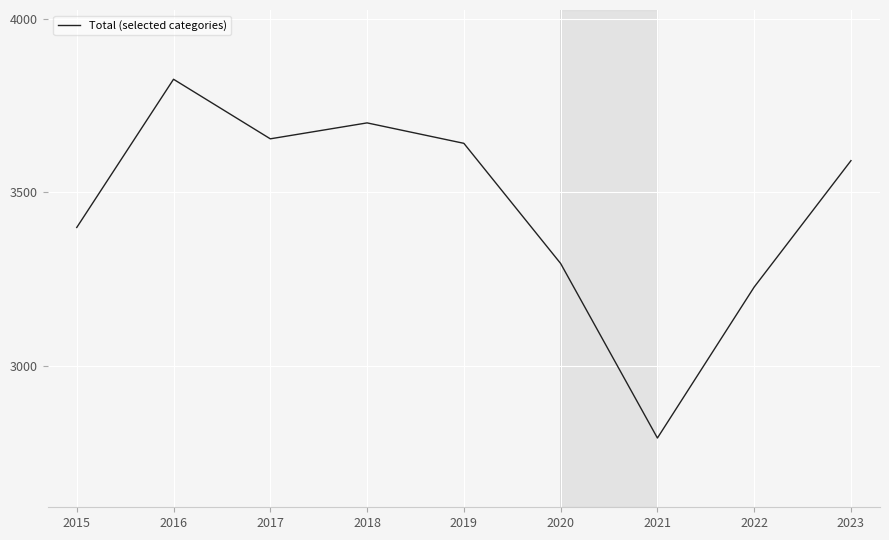

What is the difference between the maximum and second lowest values?

600